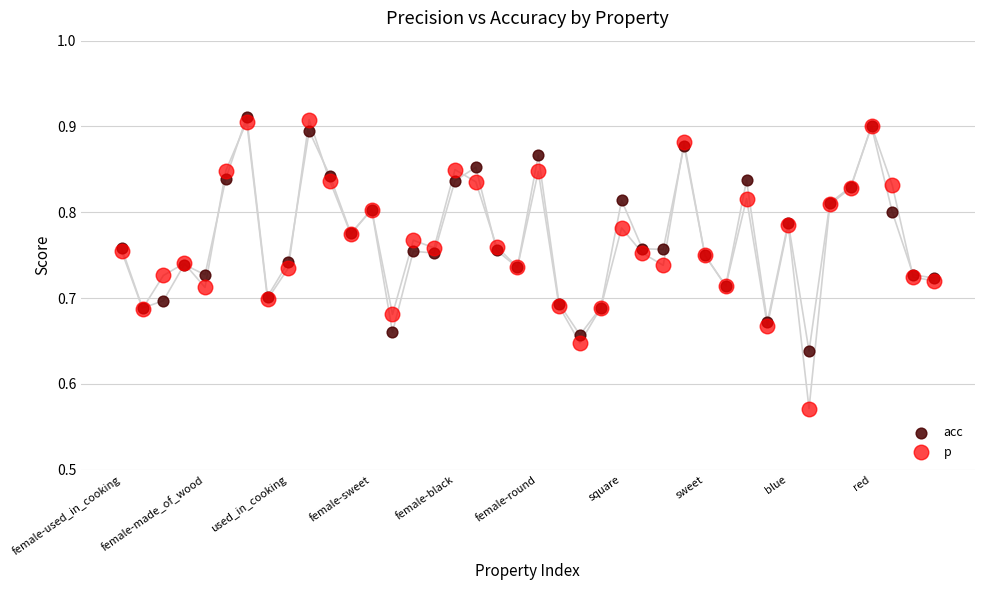

Which series reaches the minimum Y coordinate?

p